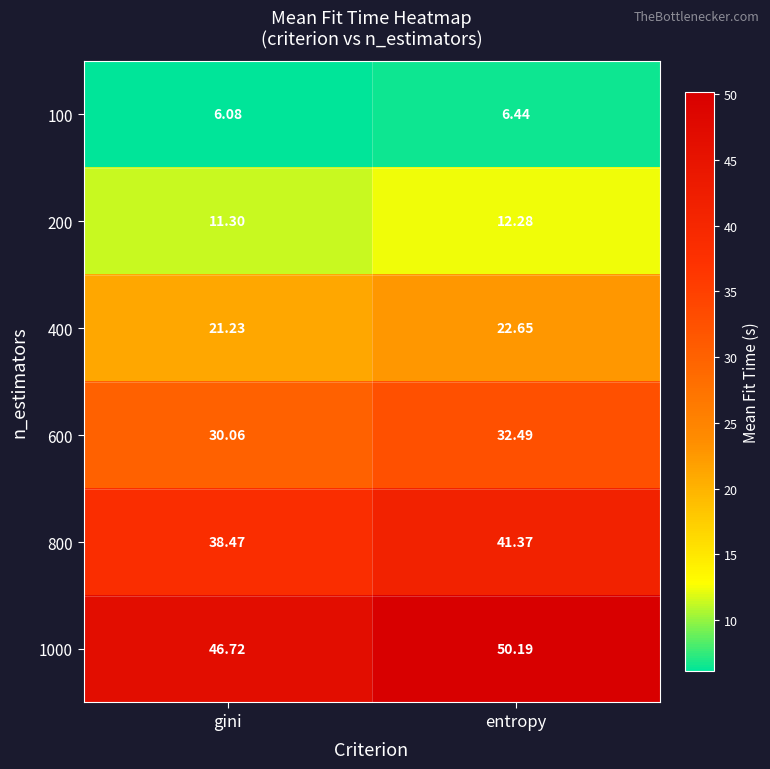

At which label does 200 first exceed 12?

entropy